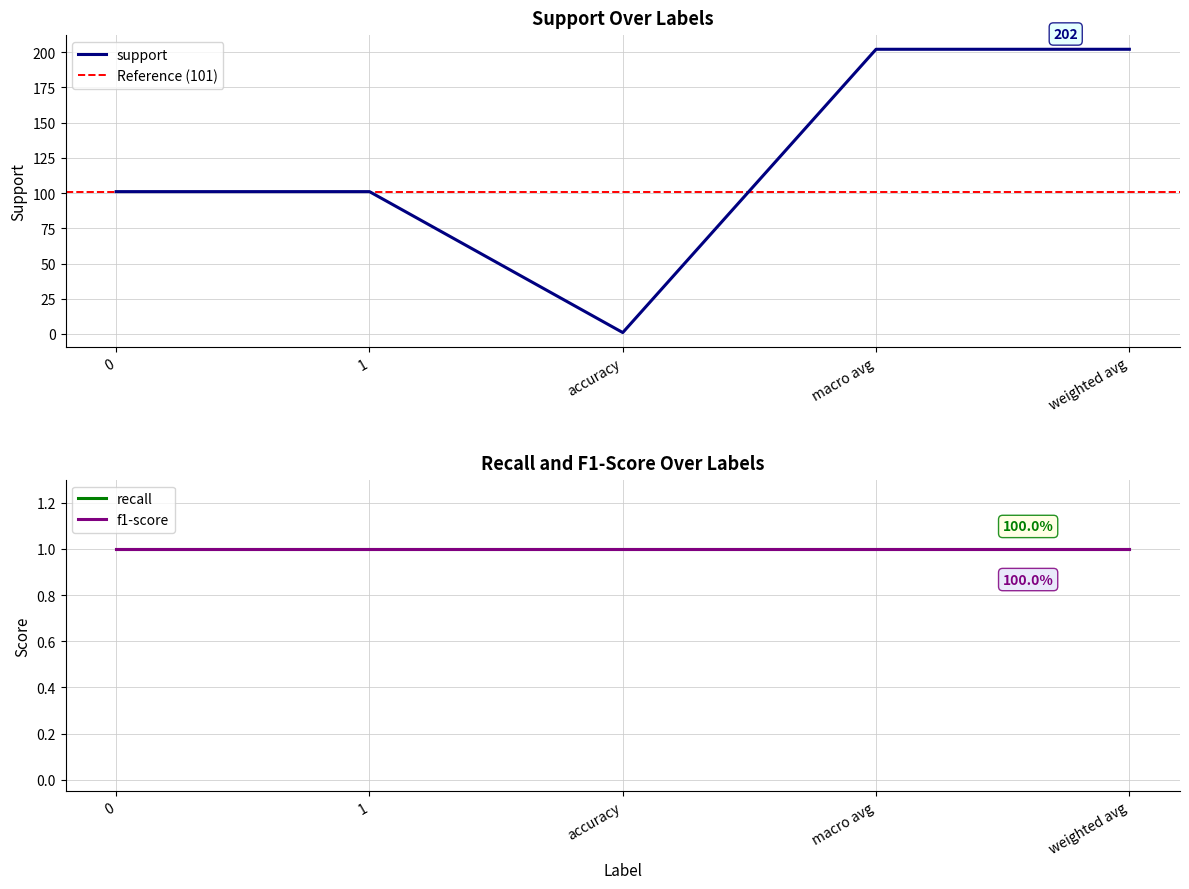

True or false: f1-score and recall intersect in this chart.

False